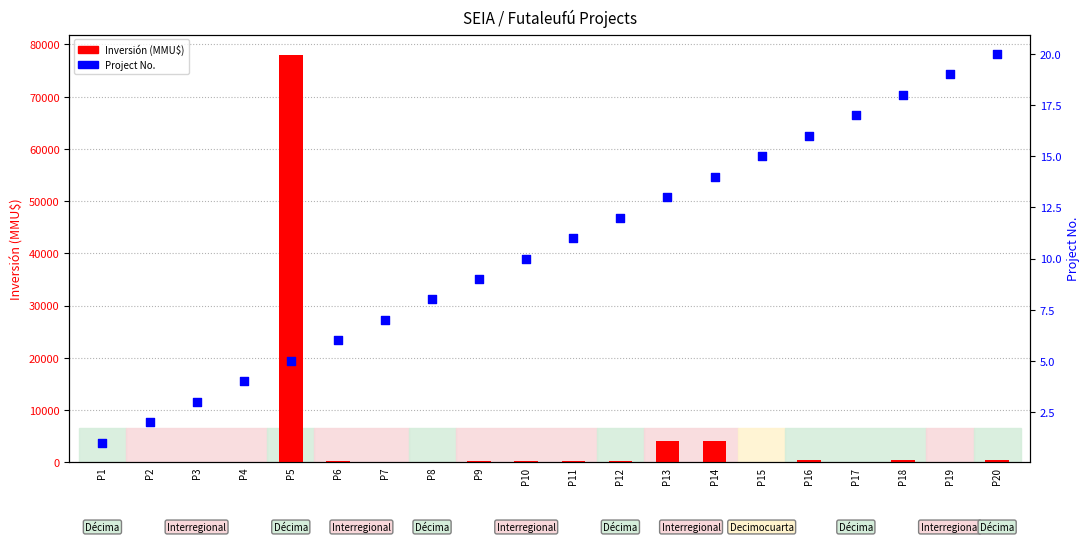

Which series has the largest total across all categories?

Inversión (MMU$)